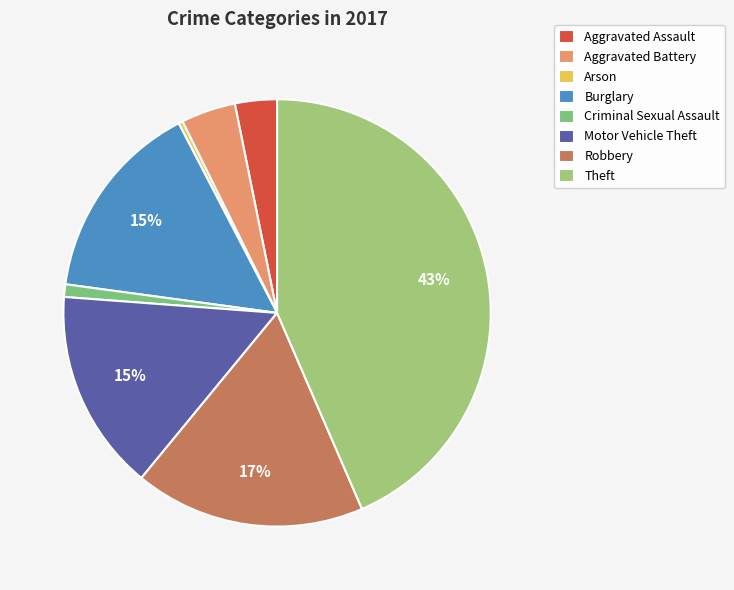

What is the ratio of the value at Theft to the value at Robbery?

2.5